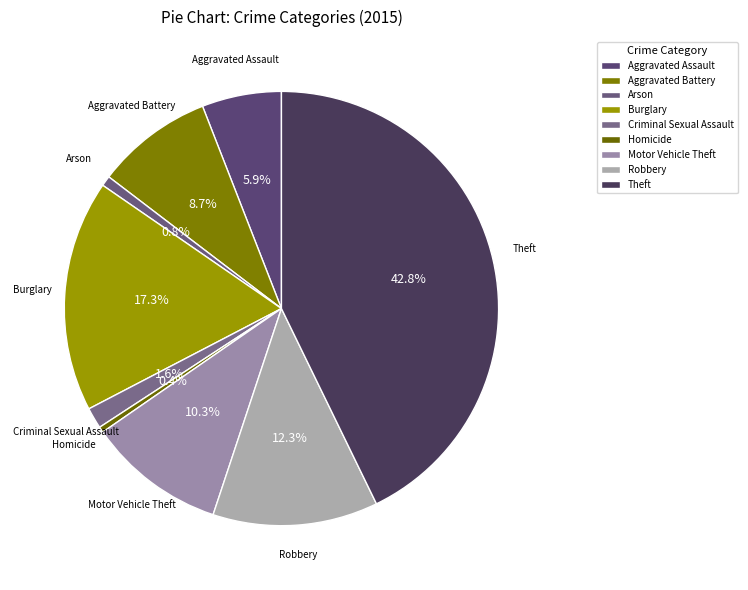

Count the number of slices in the pie.

9